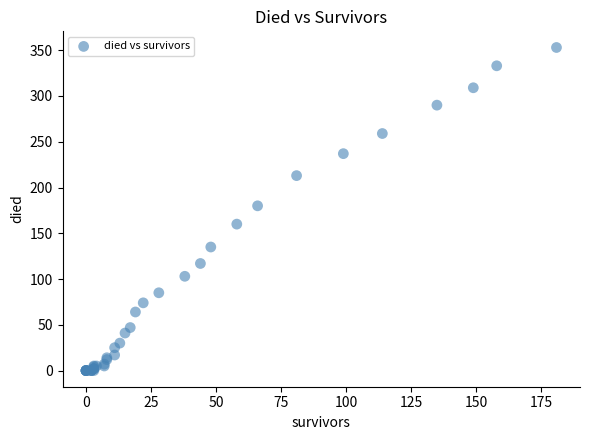

What Y value in the scatter plot is closest to 176?

180